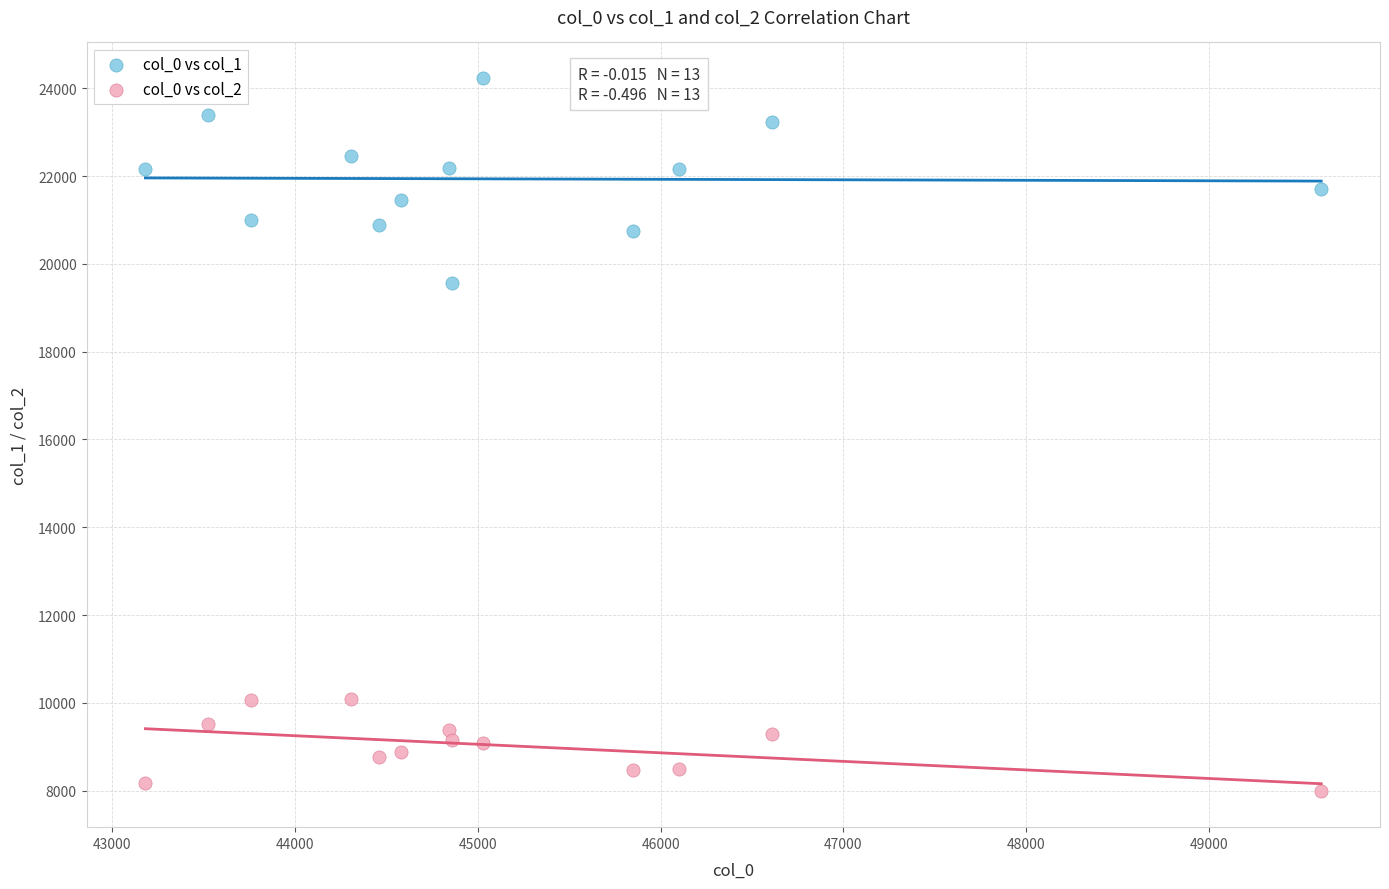

Which series reaches the maximum Y coordinate?

col_0 vs col_1